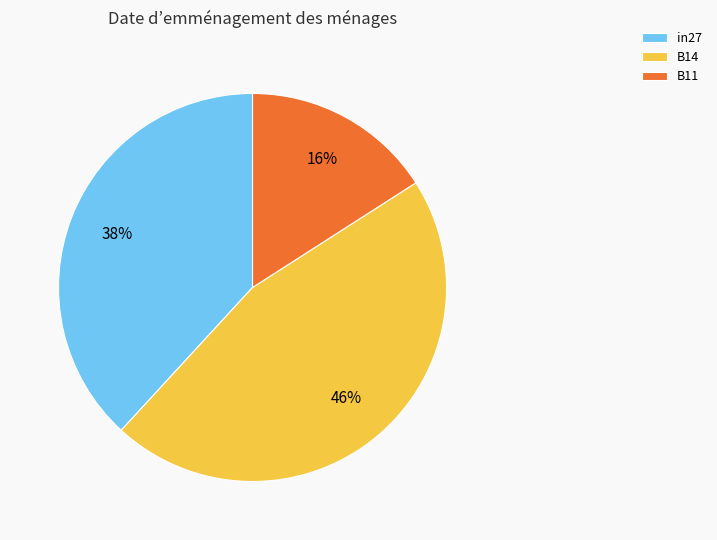

Is the sum of in27 and B14 greater than half?

Yes